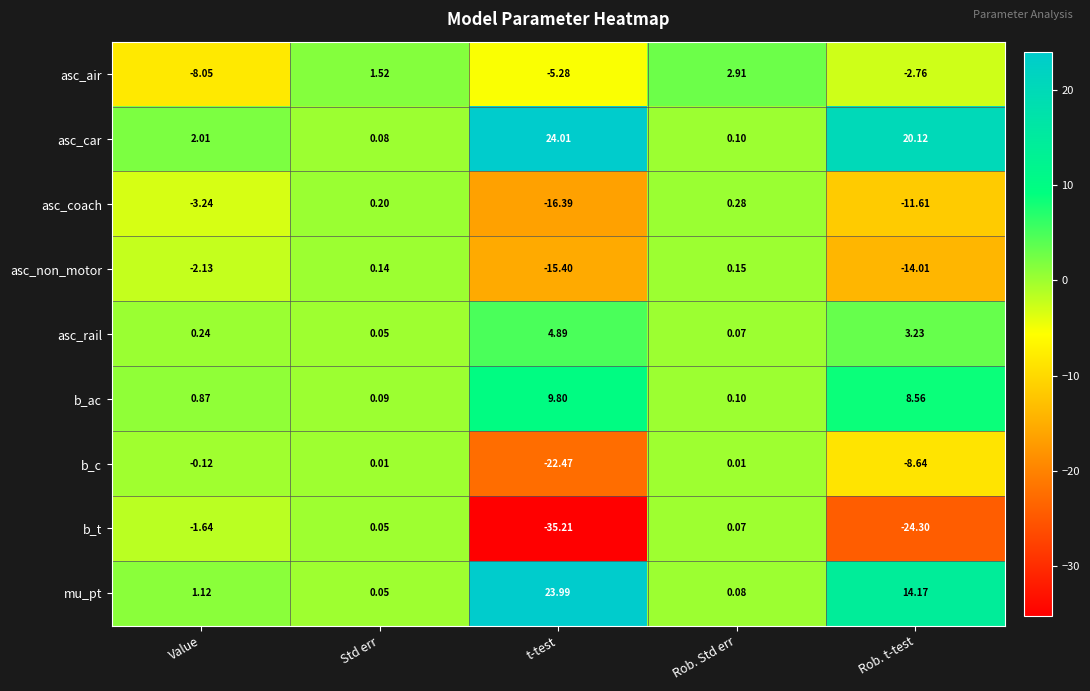

Which series changed the most between Value and Rob. t-test?

b_t